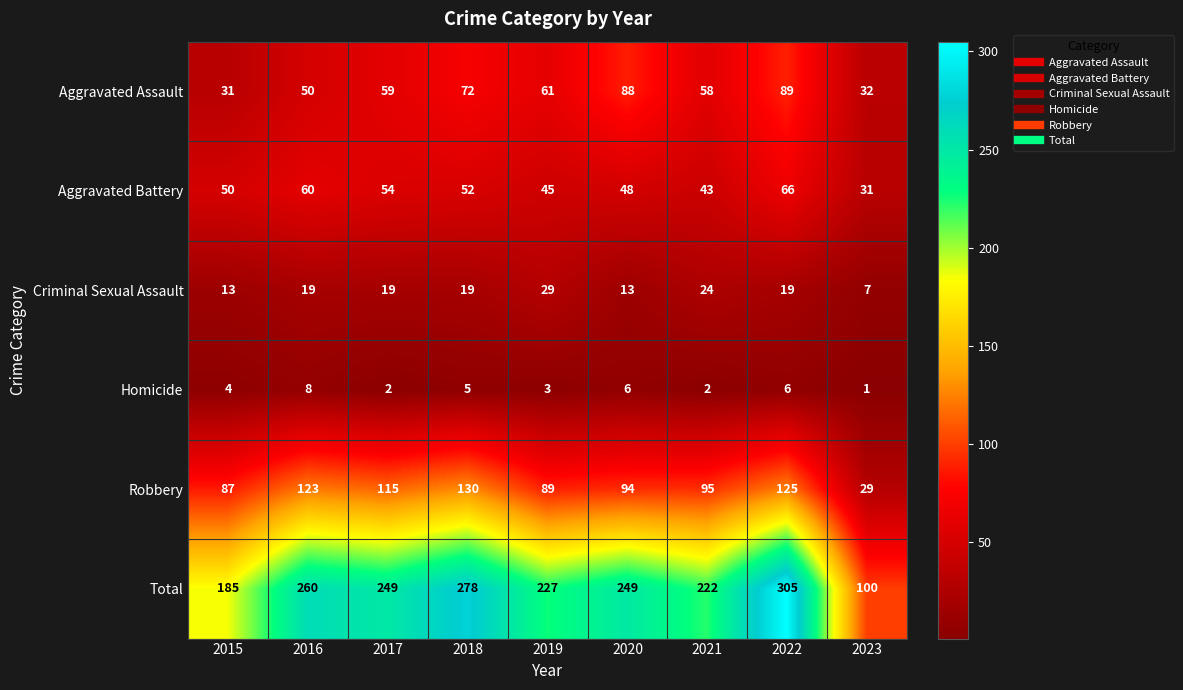

Which series has the largest range (max minus min)?

Total